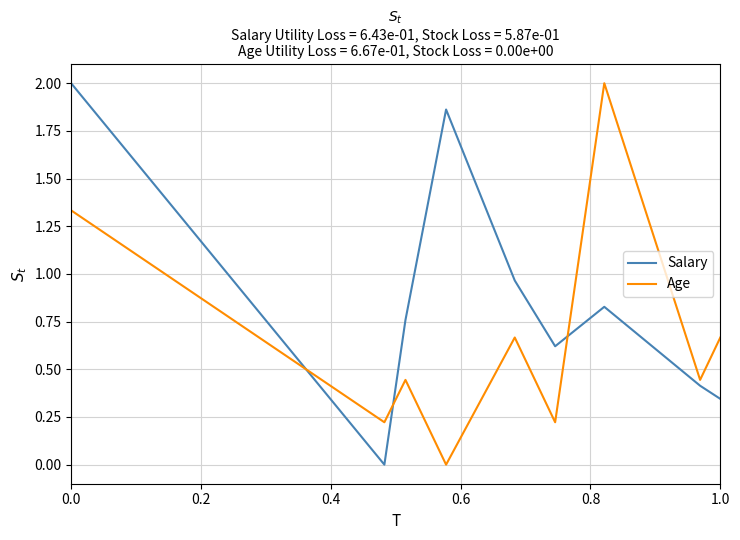

Which series has the largest total across all categories?

Salary